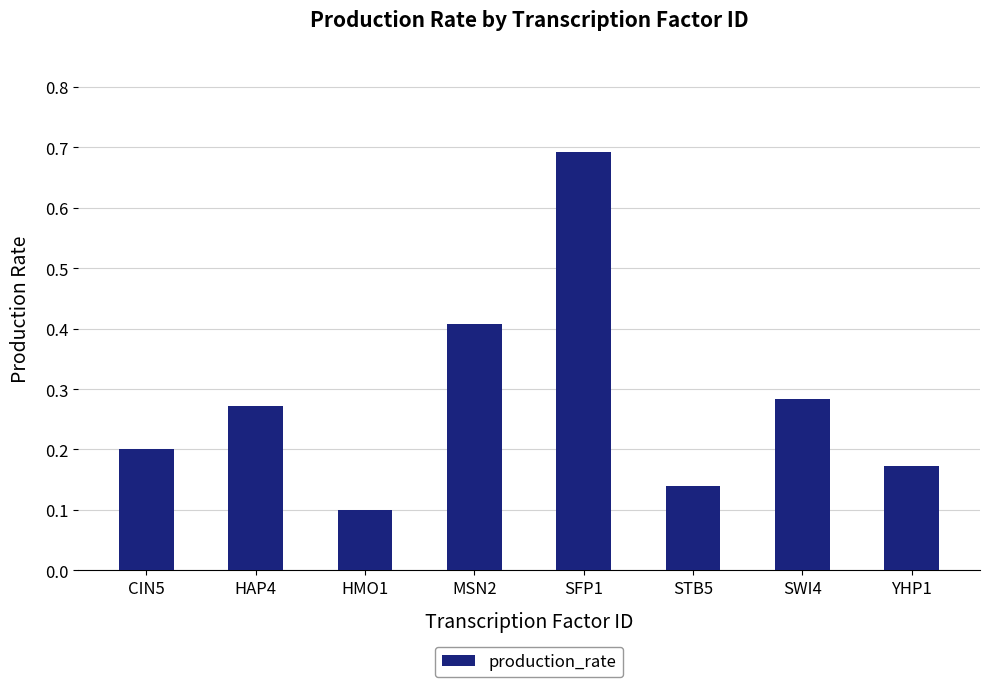

What is the sum of the values at CIN5 and SFP1?

0.9